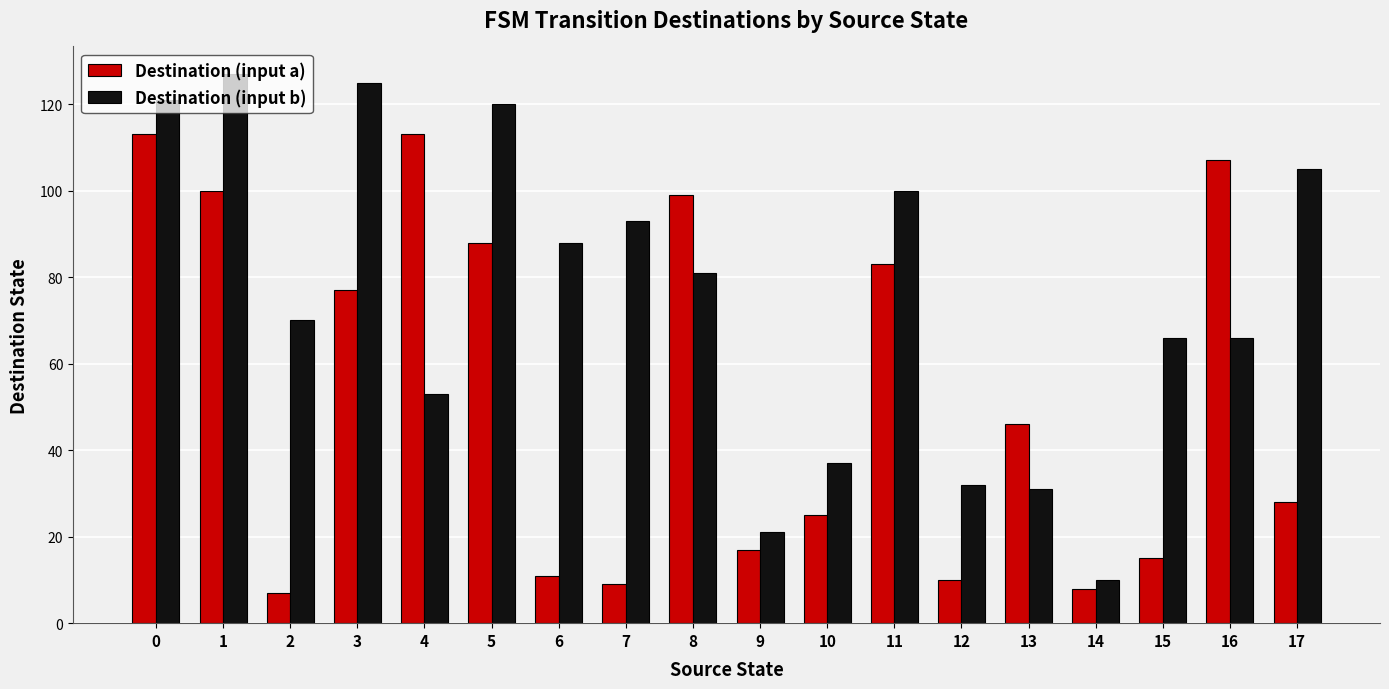

Are the bars grouped side by side (vs. stacked)?

Yes